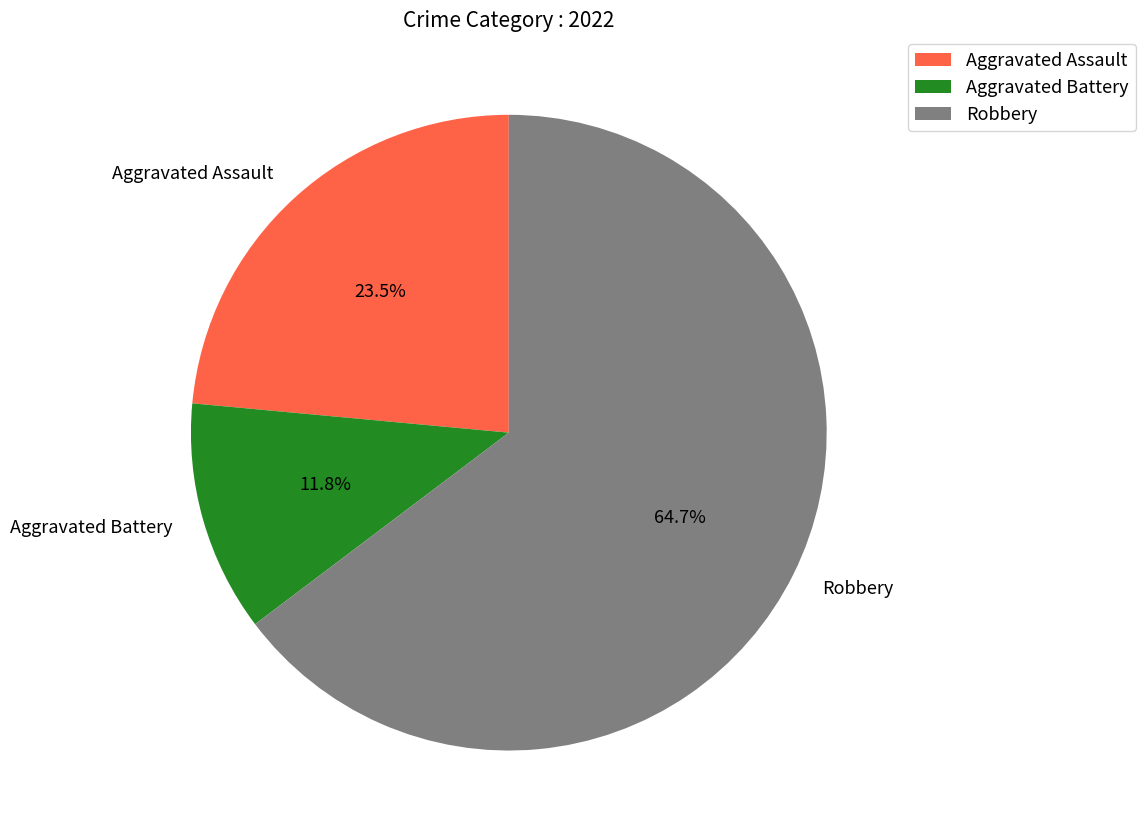

Which slice is the smallest?

Aggravated Battery